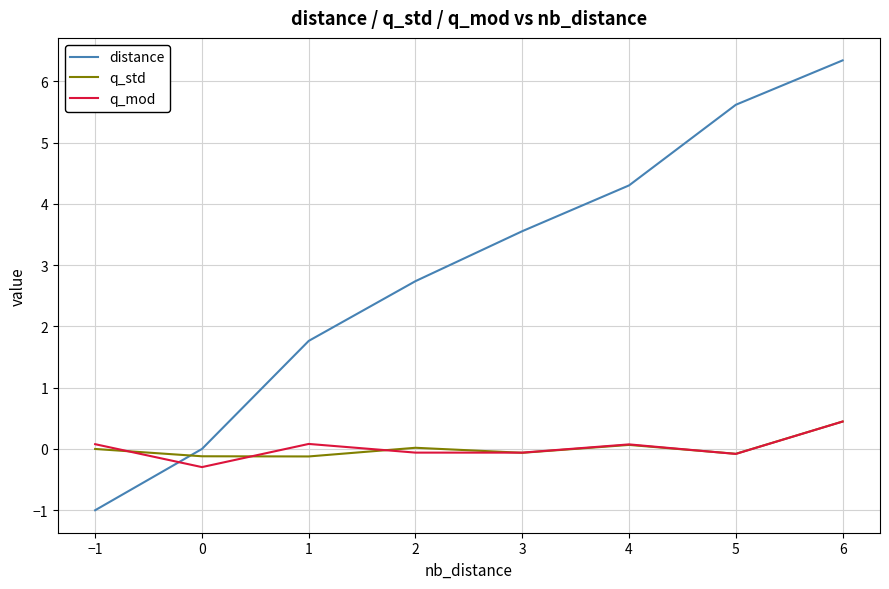

In q_mod, how many points are lower than both neighbors (excluding endpoints)?

3